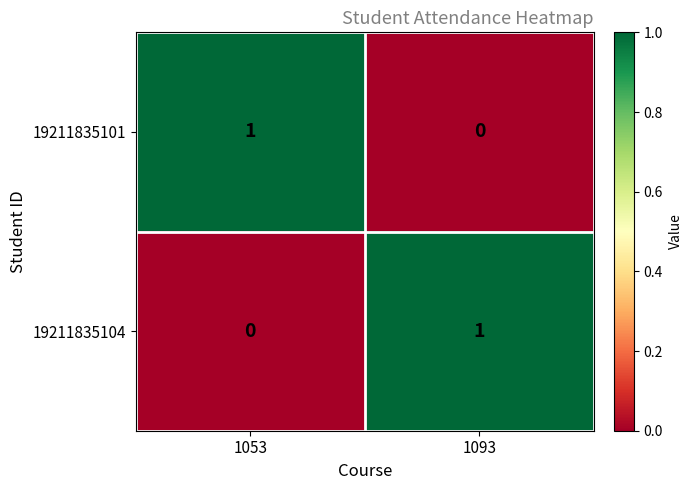

Reading left to right, transcribe all the data shown in this chart.

19211835101: 1	0
19211835104: 0	1